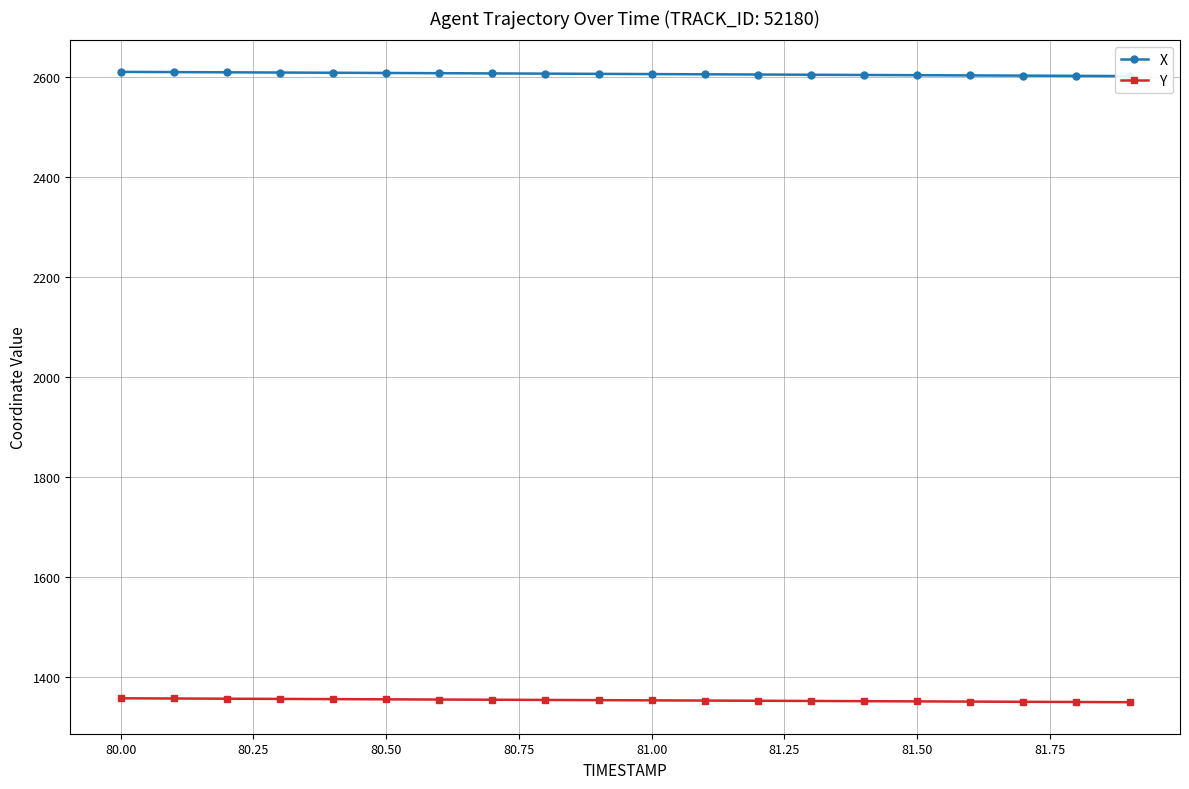

The value of Y at 81.50 is 2357.5. True or false?

False